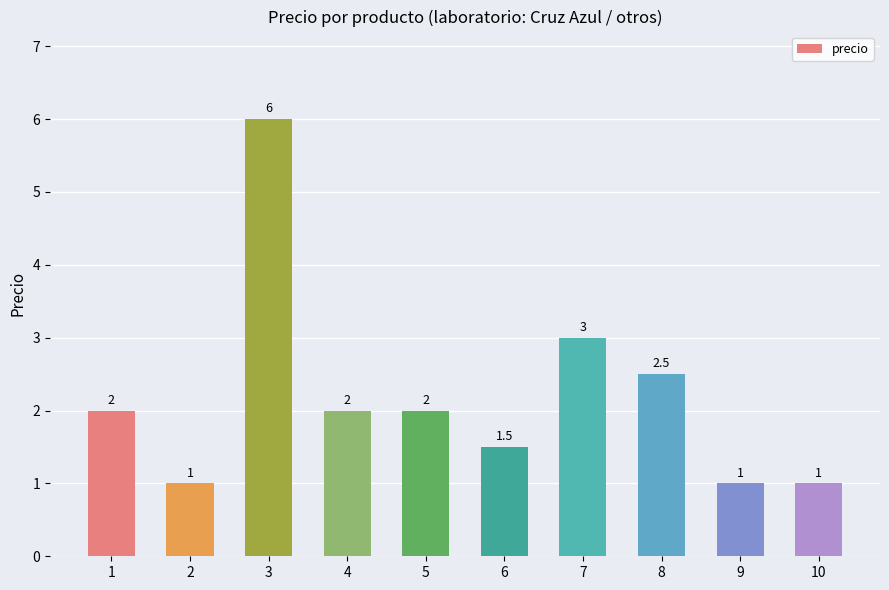

Are the bars horizontal?

No